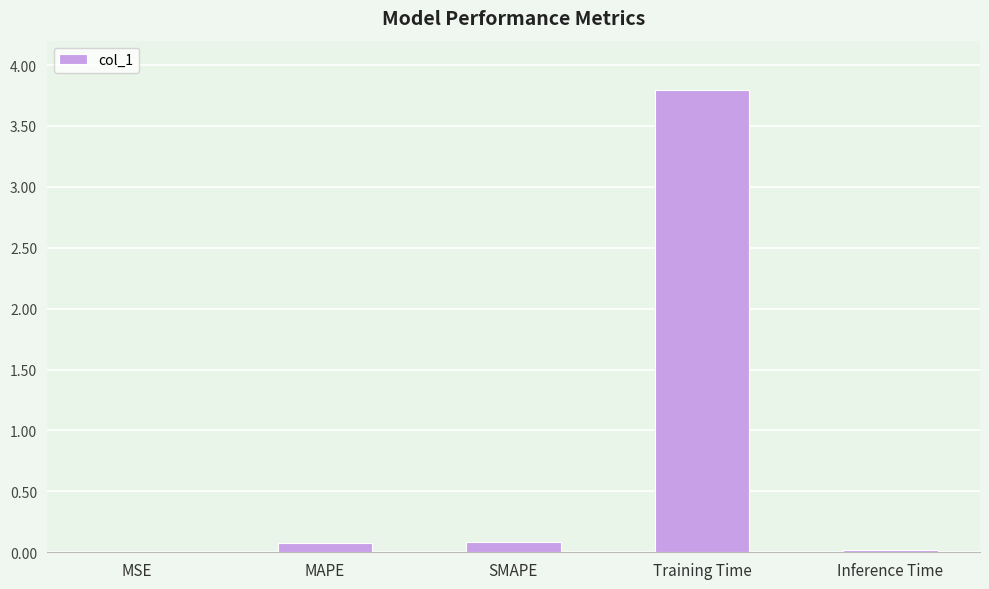

Which category has the highest value across all series?

Training Time